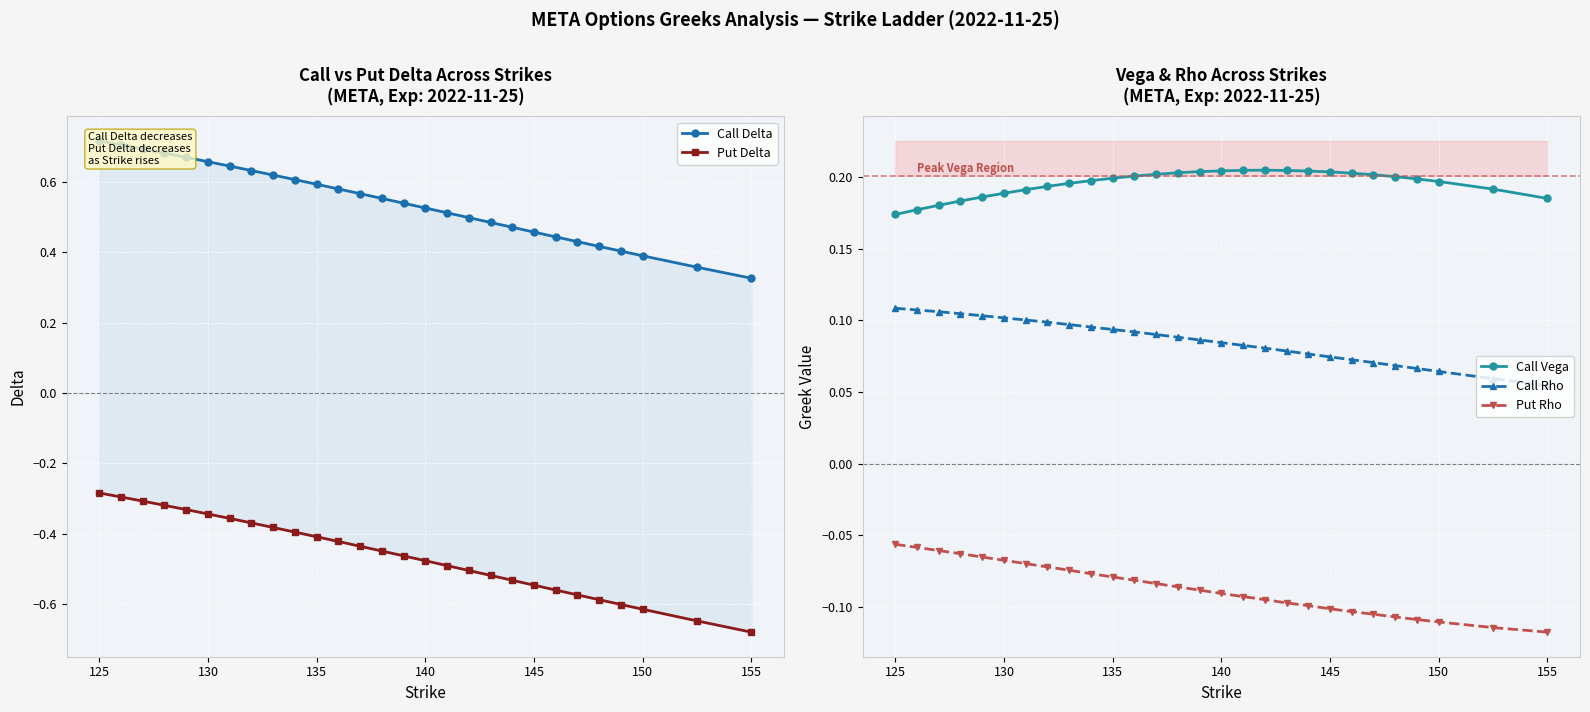

The value of Call Rho at 125 is 0.0. True or false?

False